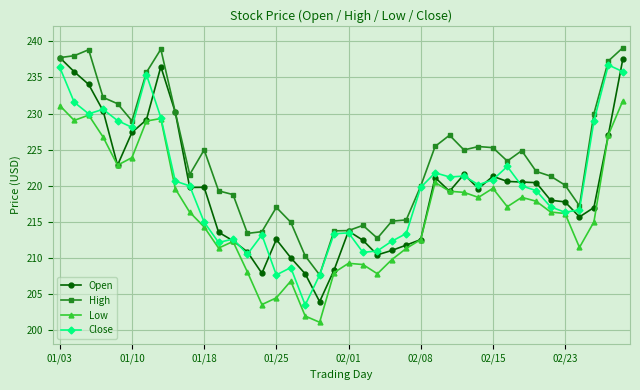

What are all the series names shown in the legend?

Open, High, Low, Close